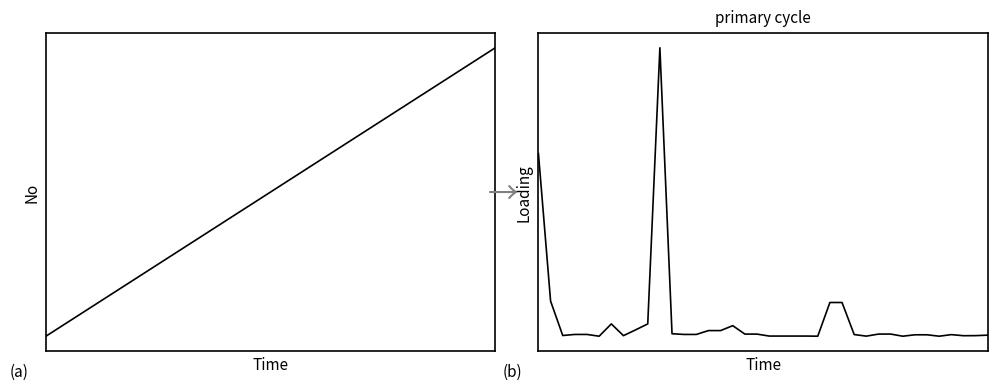

How many data points in Inversión(MMU$) are above 0?

34